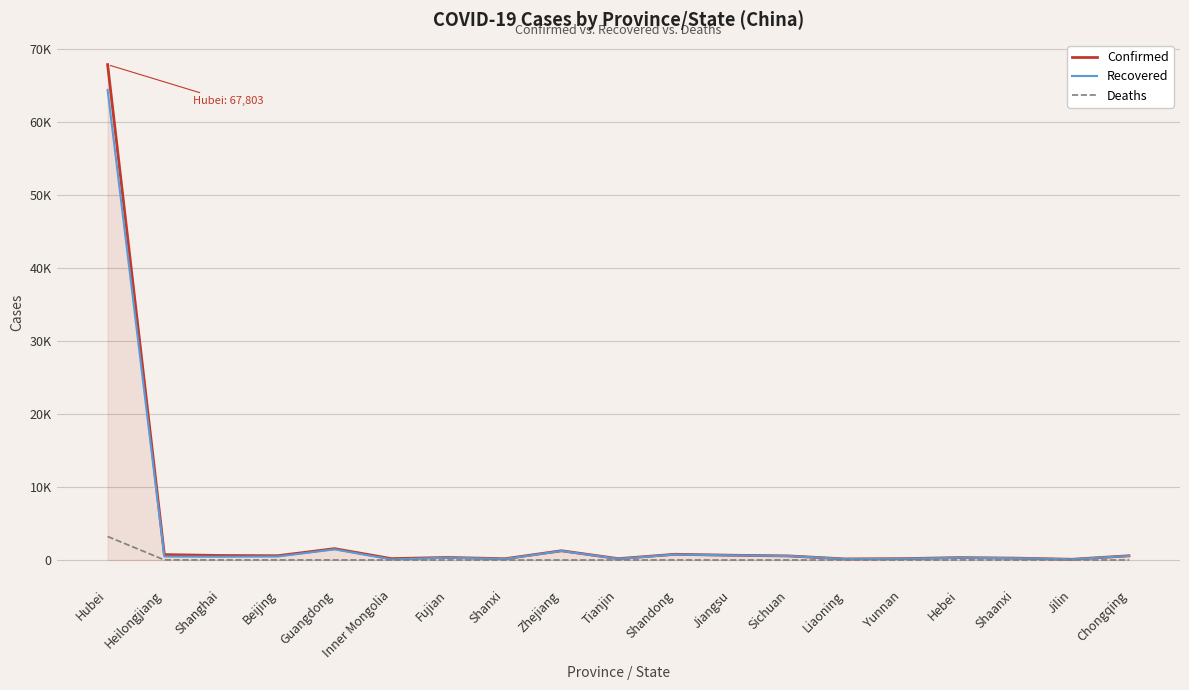

What is the value of the Deaths point at the 5th from the left?

8